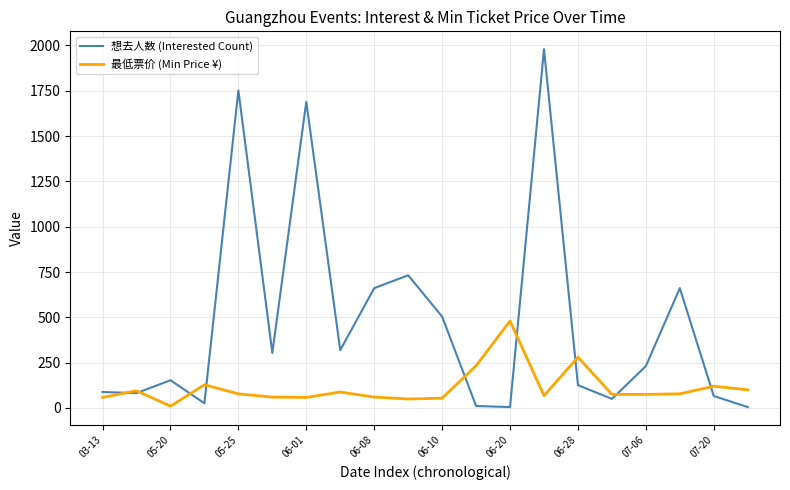

What is the lowest value of the 想去人数 (Interested Count) series?

5.0